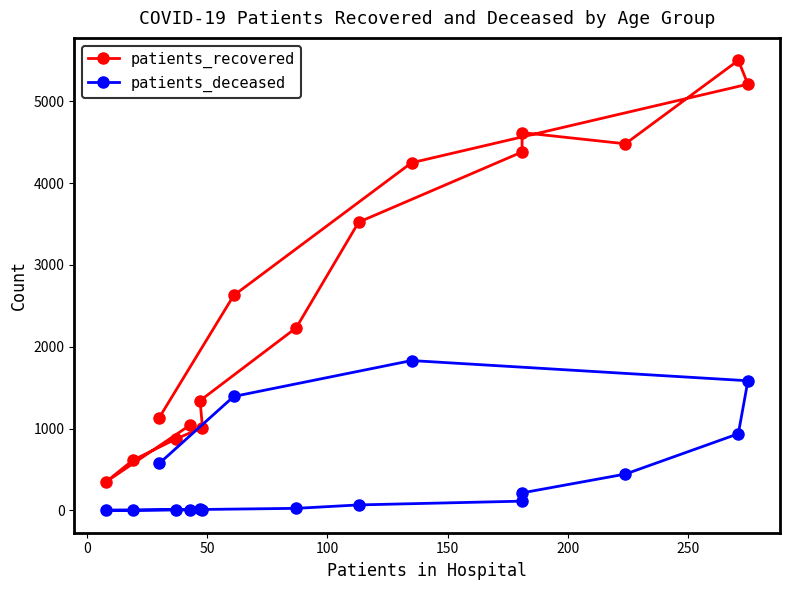

Is it true that patients_deceased equals 416 at 12?

False